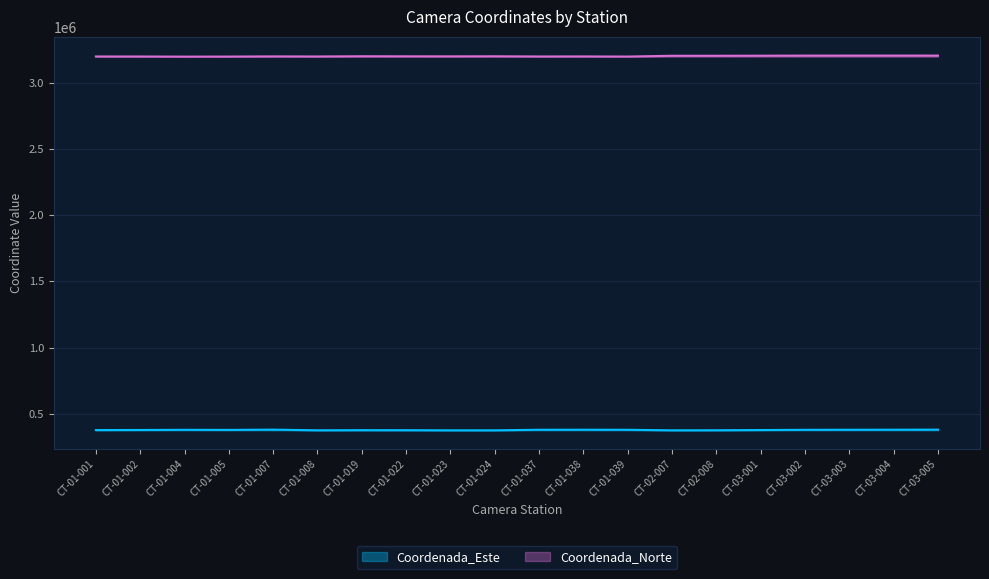

What is the label of the 16th point from the left?

CT-03-001